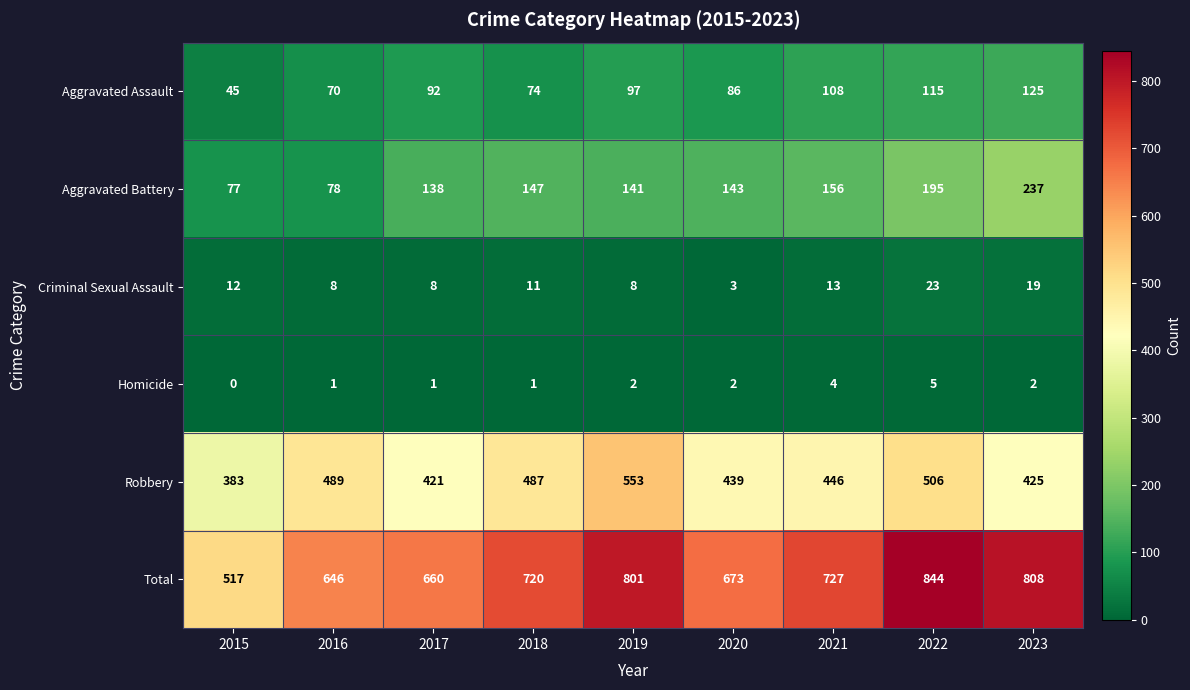

What is the average value of the Aggravated Battery series?

146